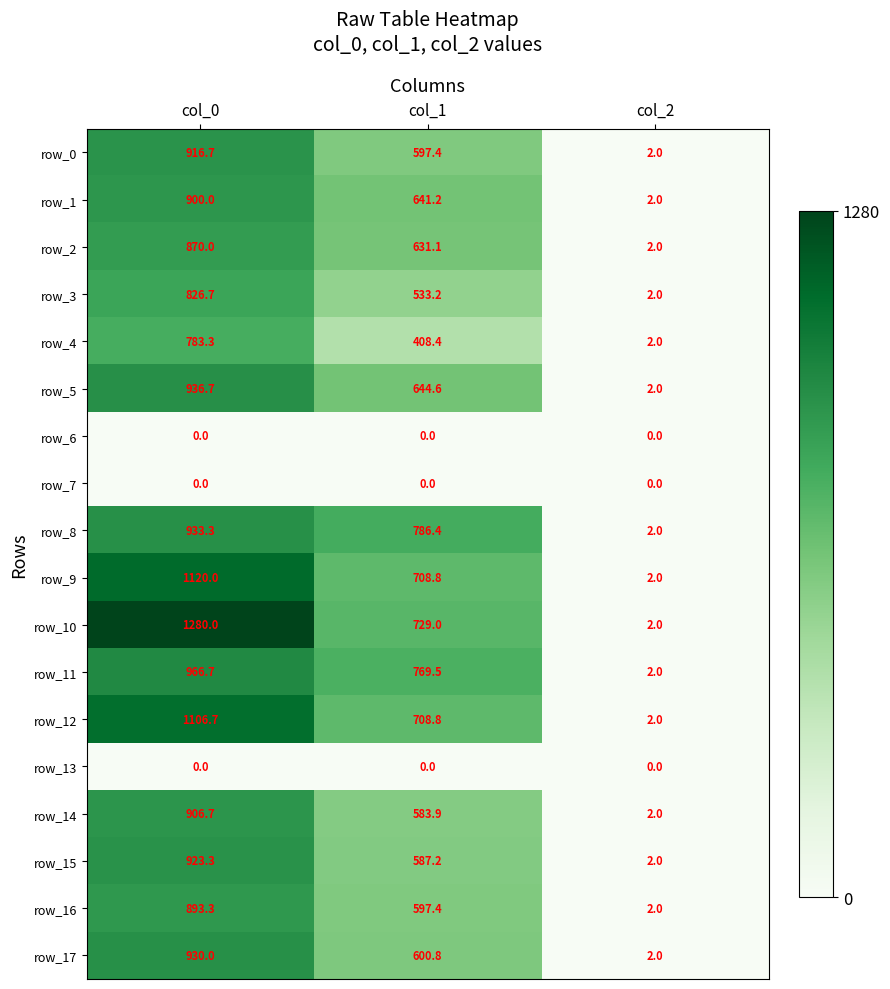

Reading left to right, transcribe all the data shown in this chart.

row_0: col_0=916.7	col_1=597.4	col_2=2.0
row_1: col_0=900.0	col_1=641.2	col_2=2.0
row_2: col_0=870.0	col_1=631.1	col_2=2.0
row_3: col_0=826.7	col_1=533.2	col_2=2.0
row_4: col_0=783.3	col_1=408.4	col_2=2.0
row_5: col_0=936.7	col_1=644.6	col_2=2.0
row_6: col_0=0.0	col_1=0.0	col_2=0.0
row_7: col_0=0.0	col_1=0.0	col_2=0.0
row_8: col_0=933.3	col_1=786.4	col_2=2.0
row_9: col_0=1120.0	col_1=708.8	col_2=2.0
row_10: col_0=1280.0	col_1=729.0	col_2=2.0
row_11: col_0=966.7	col_1=769.5	col_2=2.0
row_12: col_0=1106.7	col_1=708.8	col_2=2.0
row_13: col_0=0.0	col_1=0.0	col_2=0.0
row_14: col_0=906.7	col_1=583.9	col_2=2.0
row_15: col_0=923.3	col_1=587.2	col_2=2.0
row_16: col_0=893.3	col_1=597.4	col_2=2.0
row_17: col_0=930.0	col_1=600.8	col_2=2.0